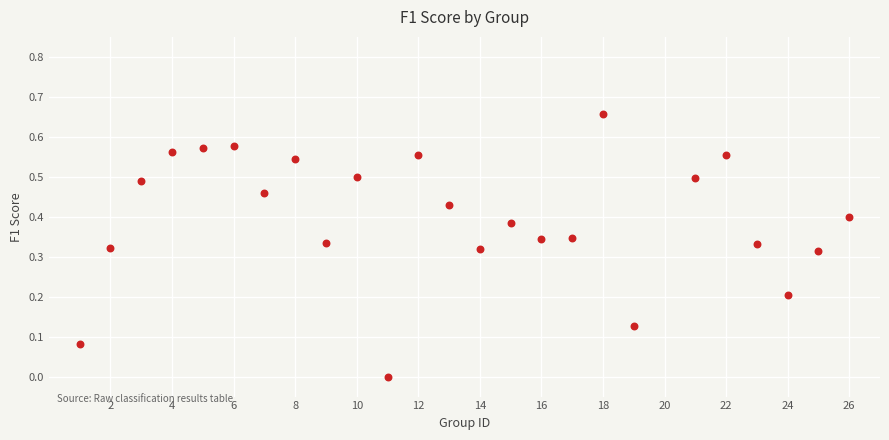

What is the range of X values (max minus min)?

25.0